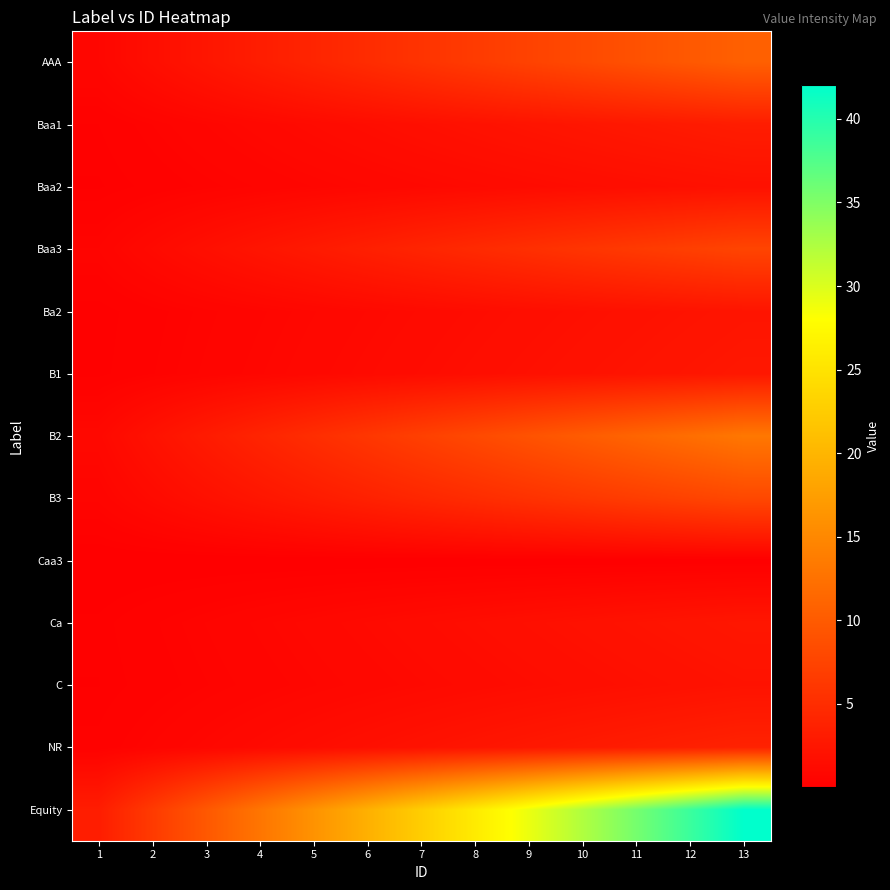

Which has a higher value, 10 or 7?

10